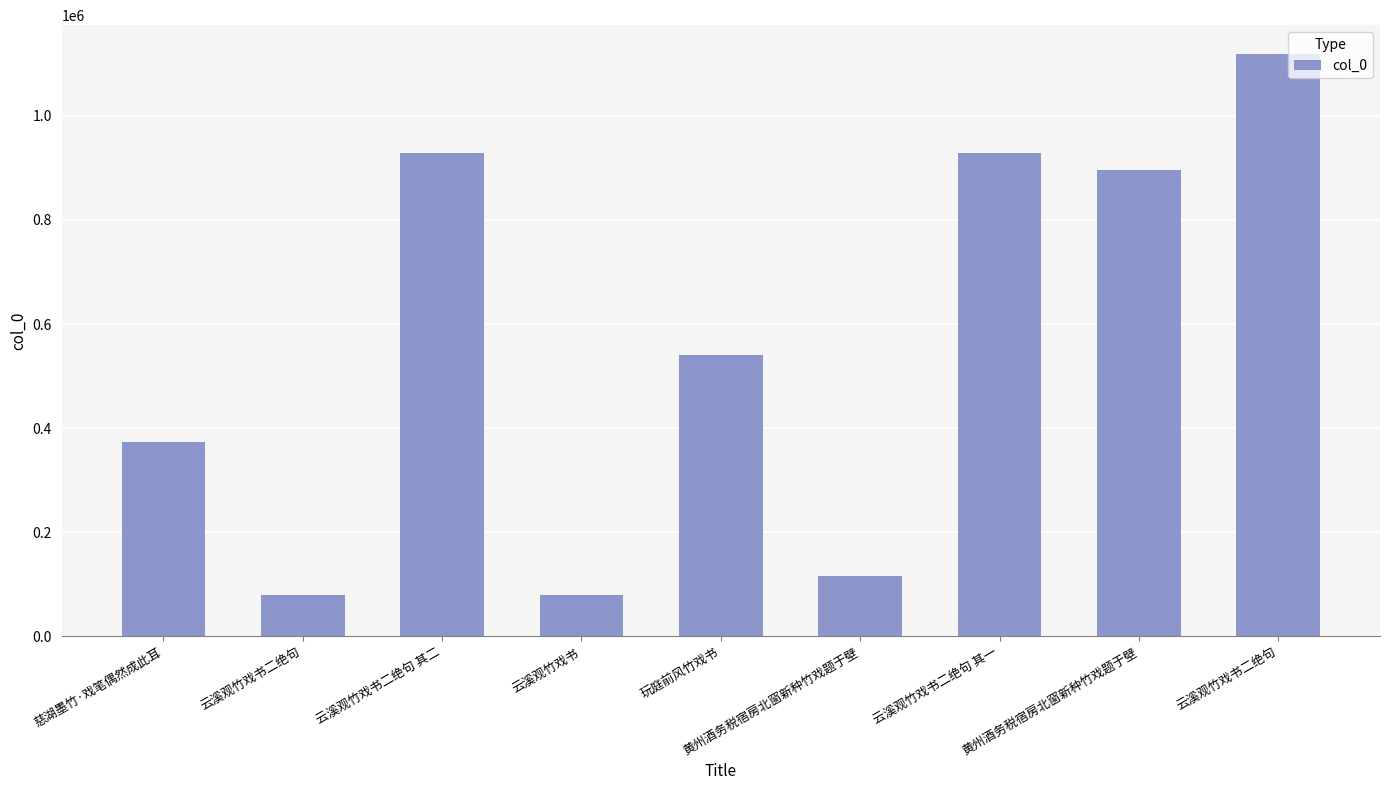

Reading left to right, what are all the values shown in this chart?

373143	79401	928388	79400	541152	116605	928389	896675	1118231